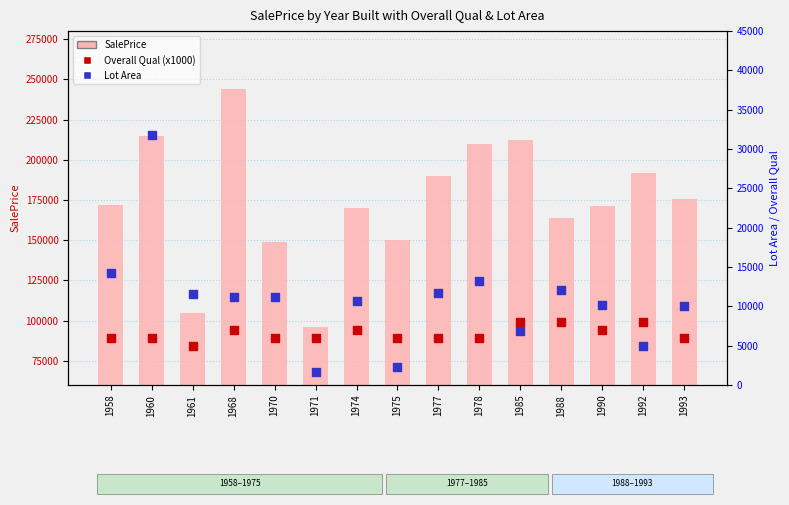

What are all the series names shown in the legend?

SalePrice, Overall Qual (x1000), Lot Area